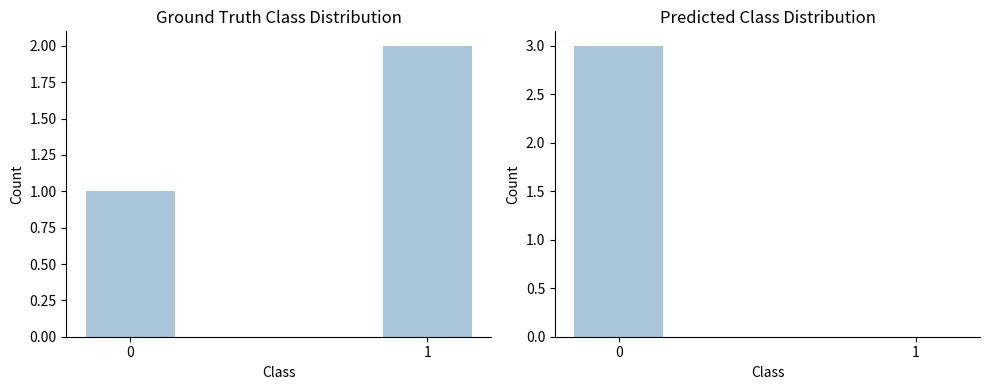

What is the total value across all series at 0?

4